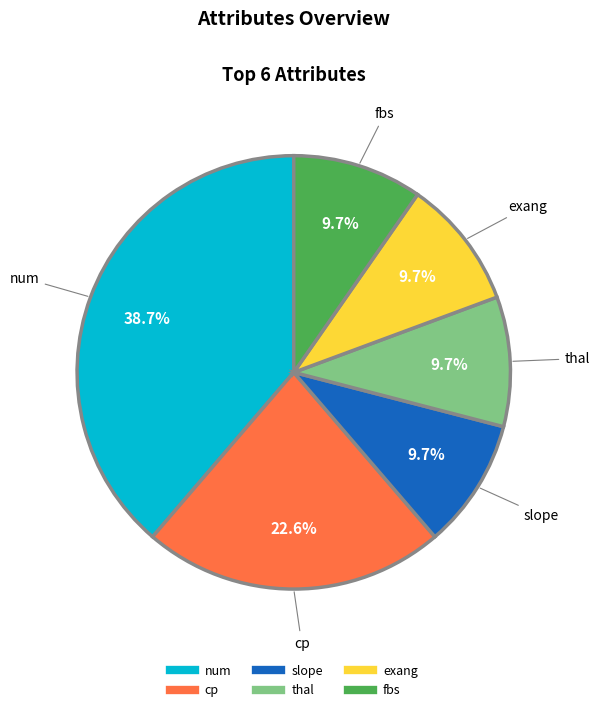

Which category has the biggest portion of the pie?

num